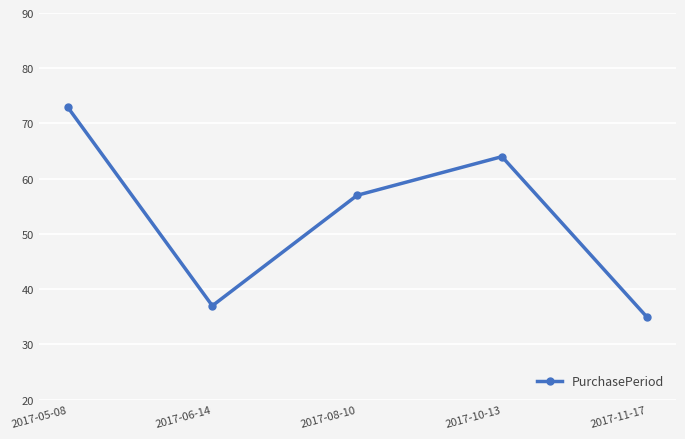

Does the chart have visible grid lines?

Yes